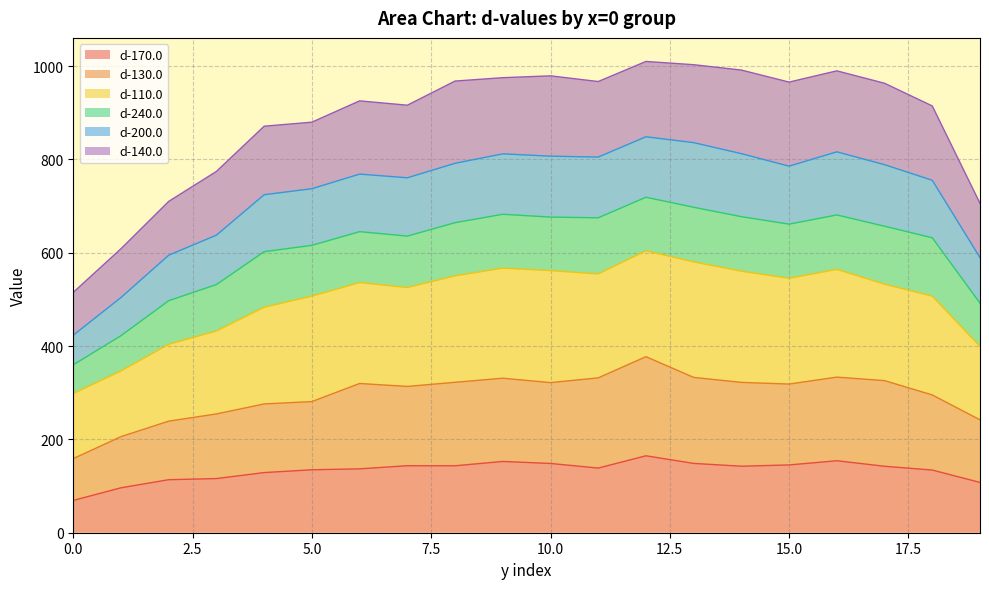

What is the lowest value of the d-170.0 series?

69.2